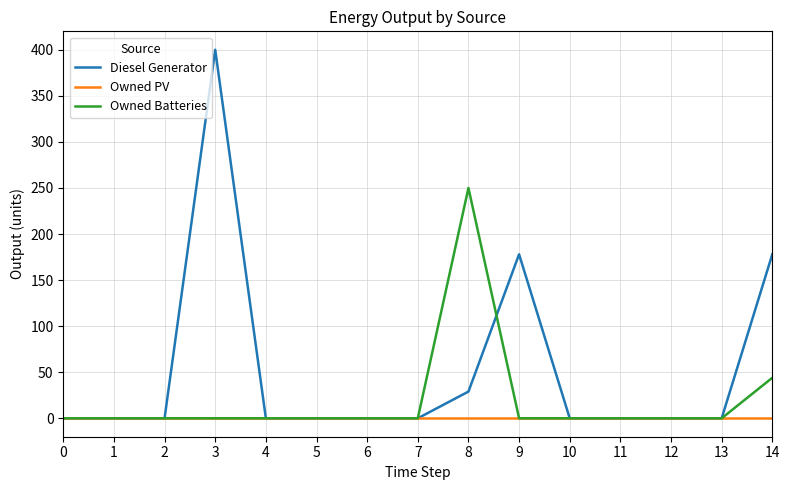

Which category has the highest value across all series?

3